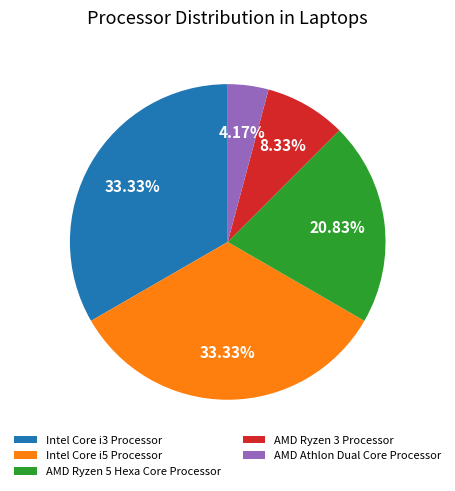

Is there any slice that represents more than half of the pie?

No